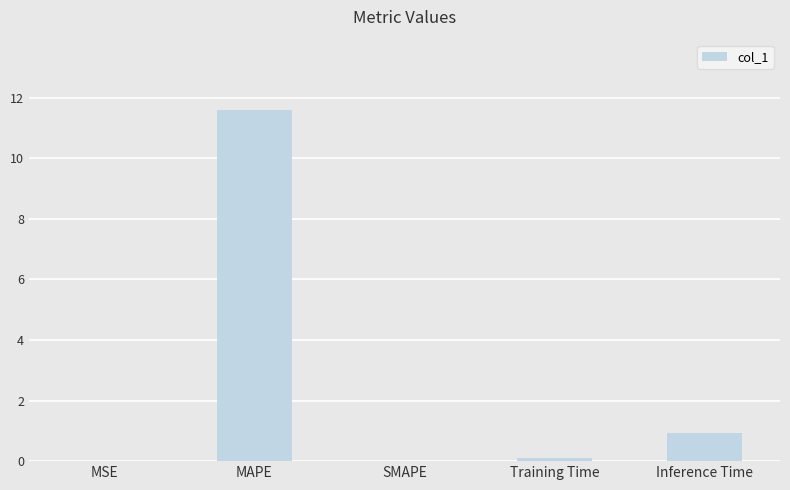

What is the change in value from MAPE to SMAPE?

-11.6